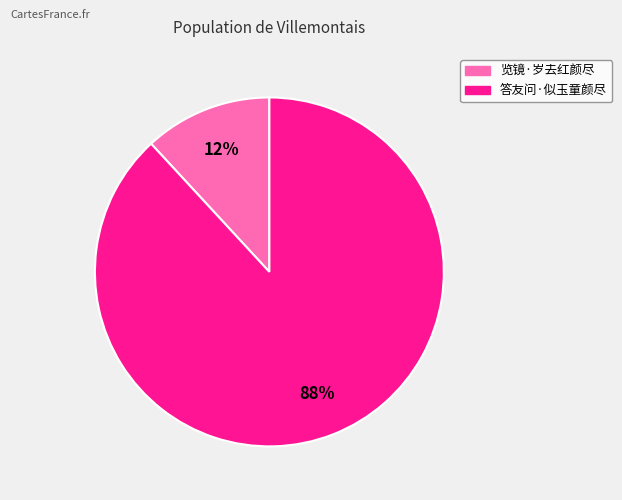

Does 览镜·岁去红颜尽 represent more than half of the total?

No